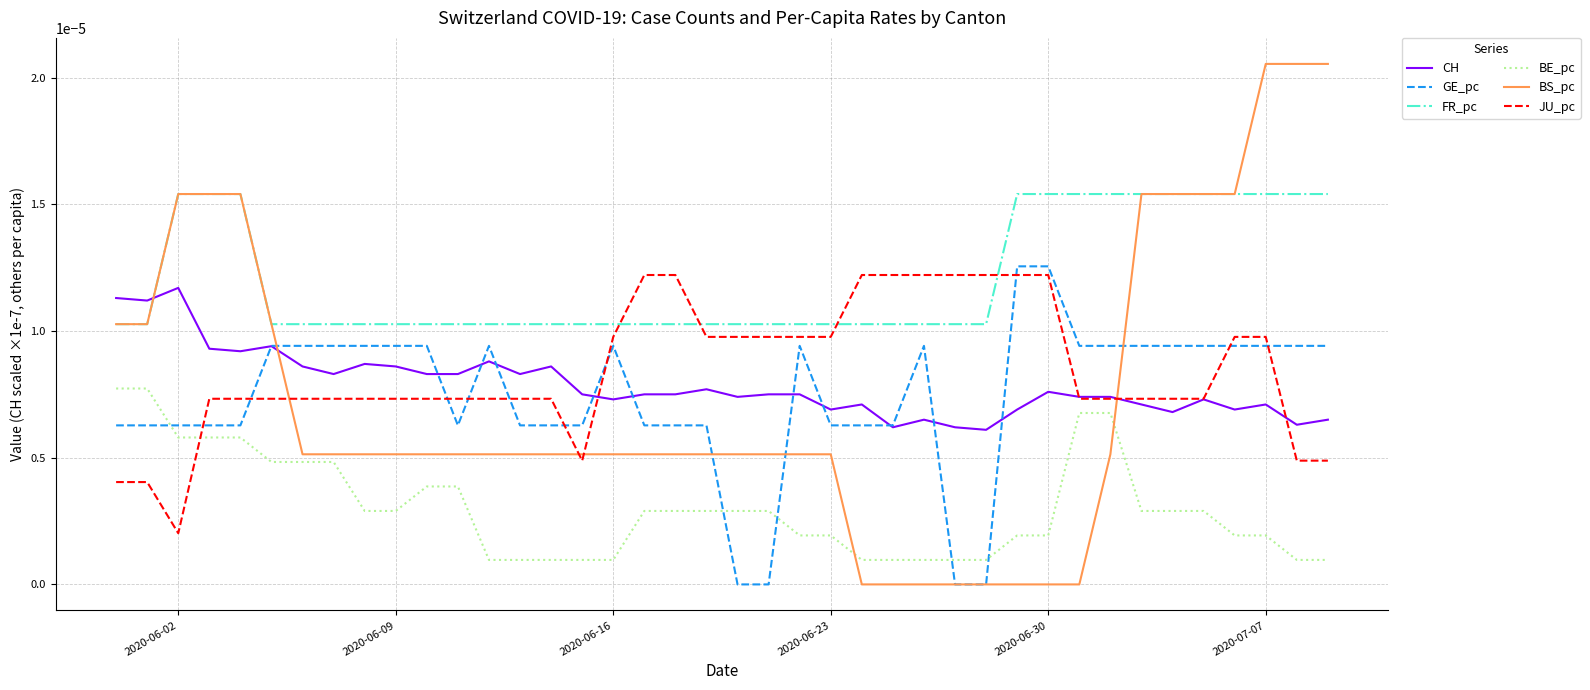

How many intersections are there between CH and FR_pc?

1